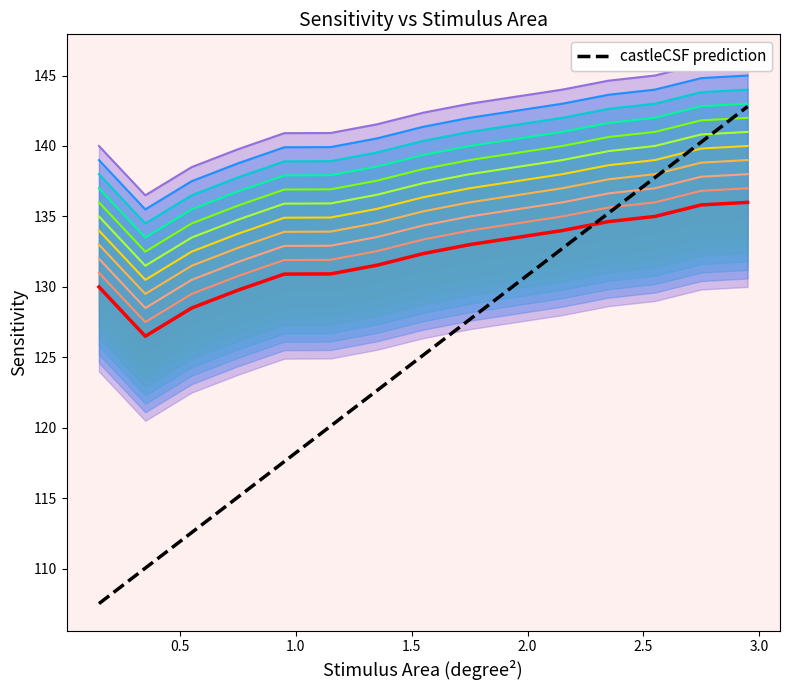

Between 1.5 and 3.0, which is larger?

3.0